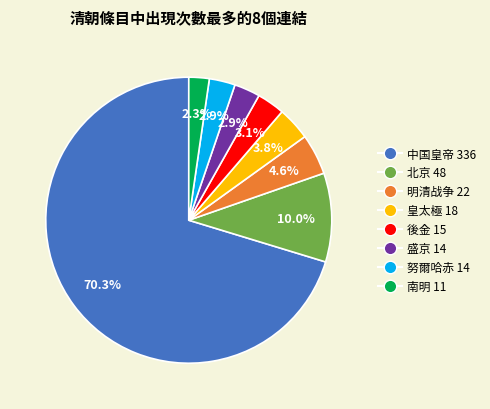

To the nearest percent, what is the average slice percentage?

12%